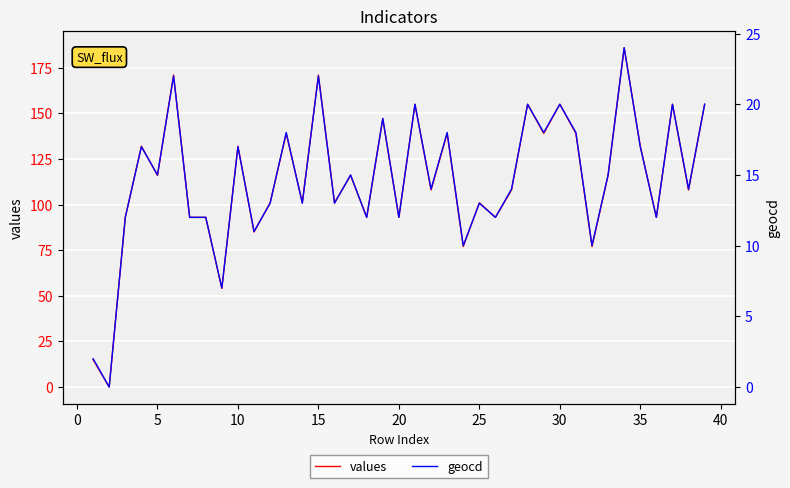

Is it true that values equals 46 at 10?

False